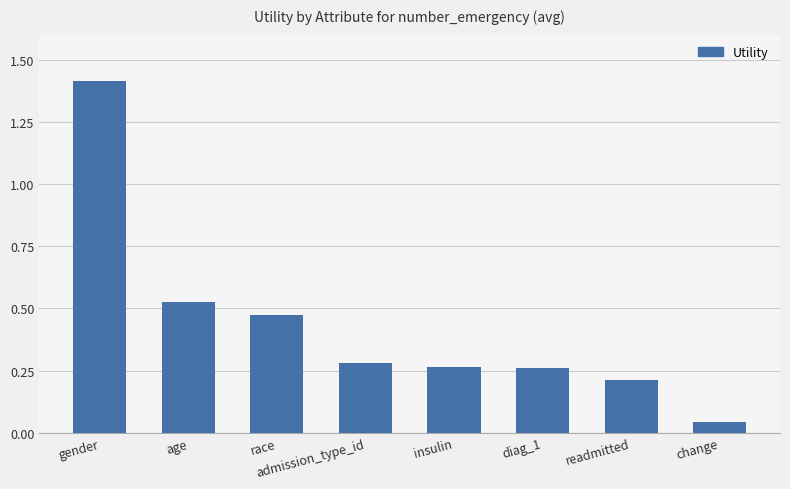

Which has a higher value, age or gender?

gender